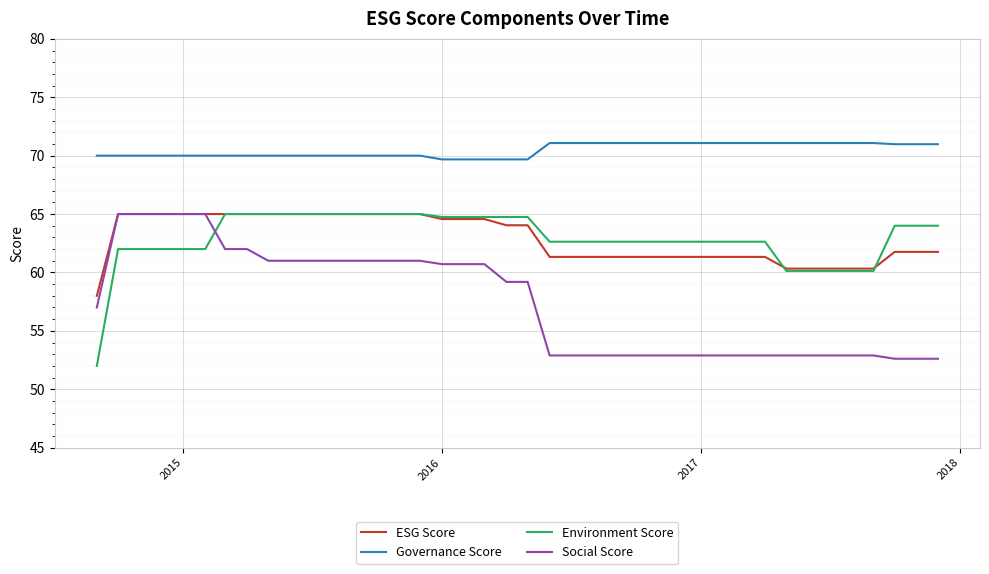

Which series has the largest total across all categories?

Governance Score